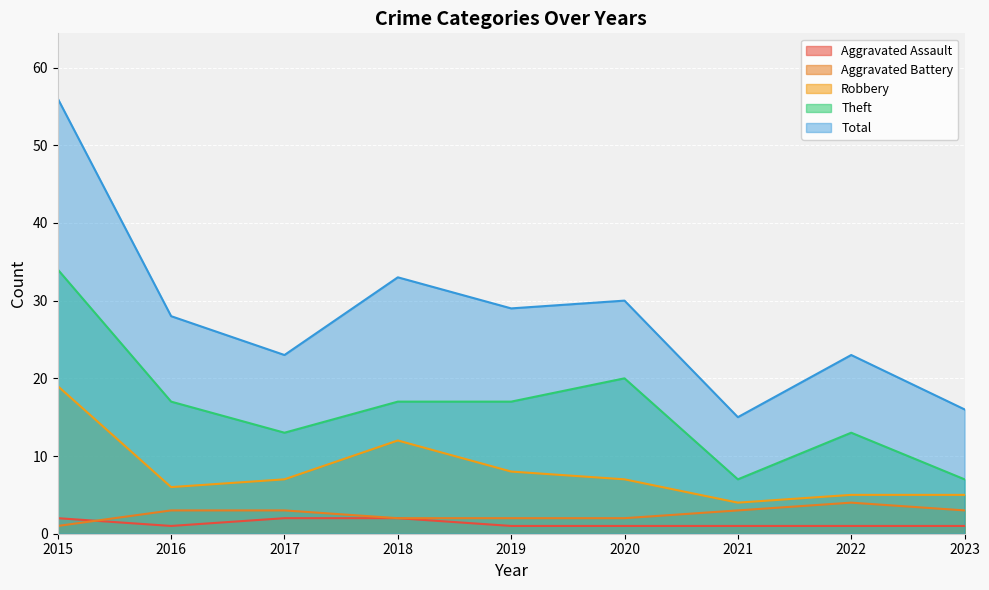

At which label is Aggravated Battery closest to 2?

2018